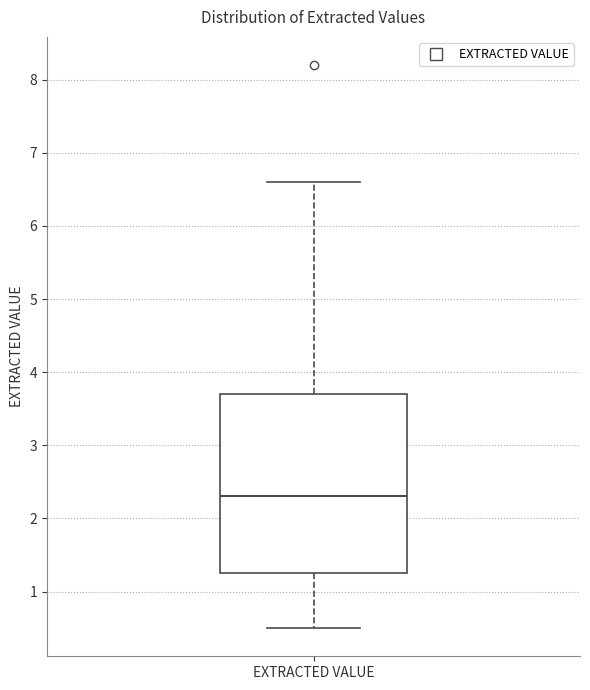

Read this box plot against the y-axis: the position of the median line, the range covered by the box, and the ends of both whiskers. The values are not printed on the chart, so give them approximately, as read against the axis.

median 2.3, box 1.3 to 3.7, whiskers 0.5 to 6.6